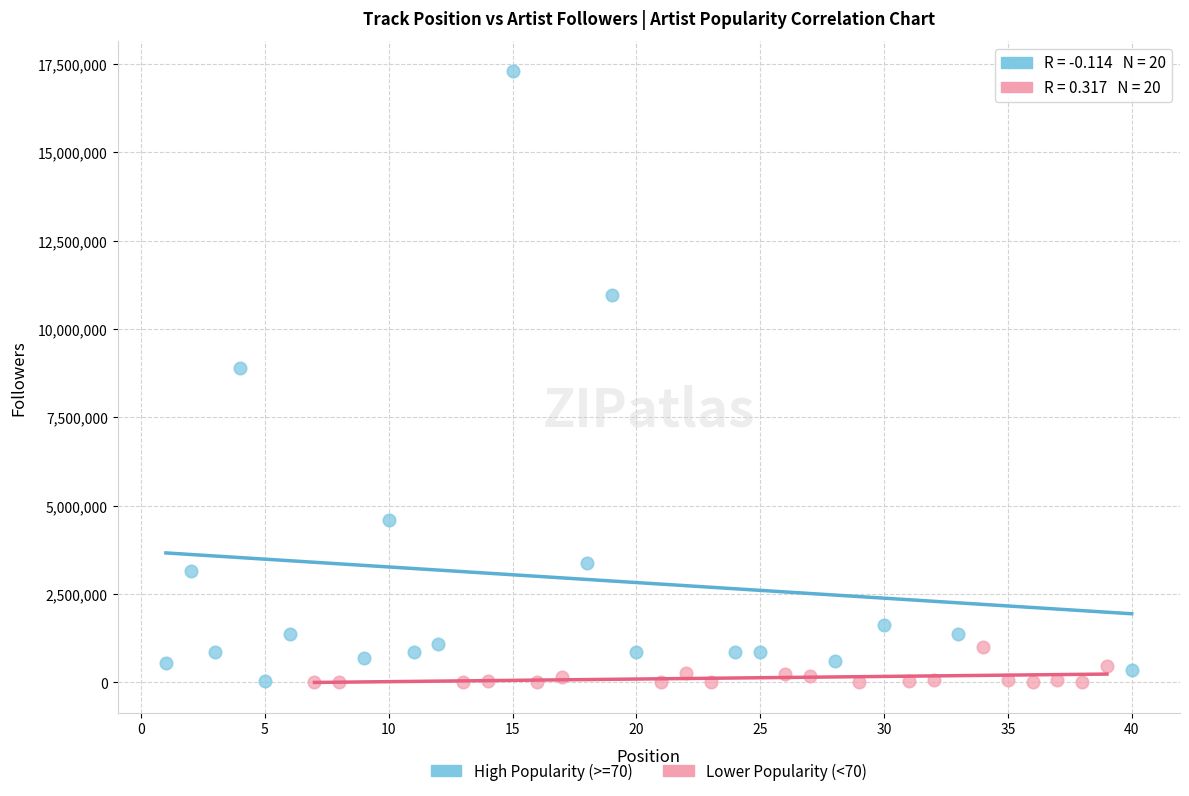

Which series contains the highest Y value?

High Popularity (>=70)